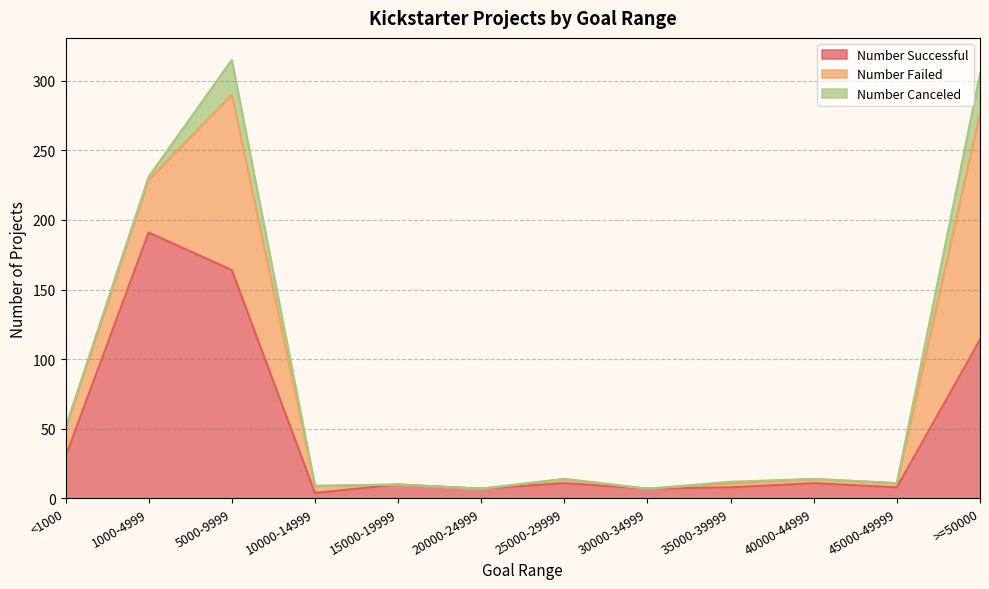

What is the average value of the Number Canceled series?

5